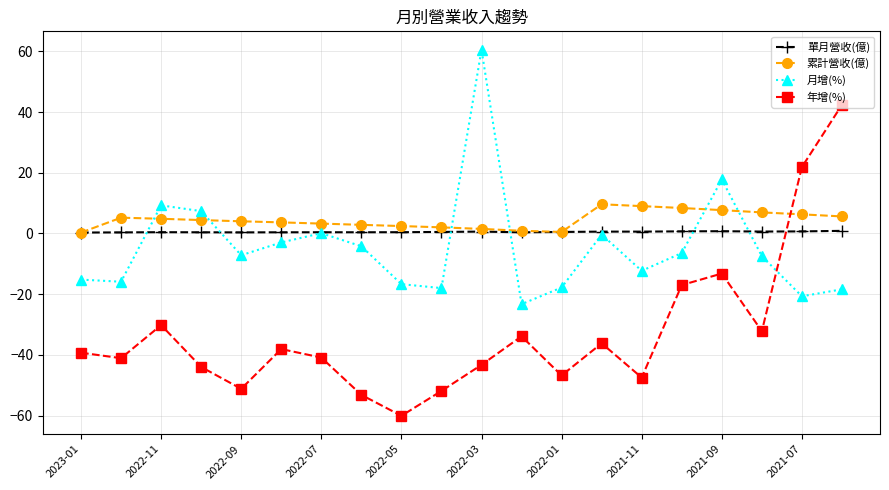

True or false: 月增(%) has more than 1 interior local peaks.

True